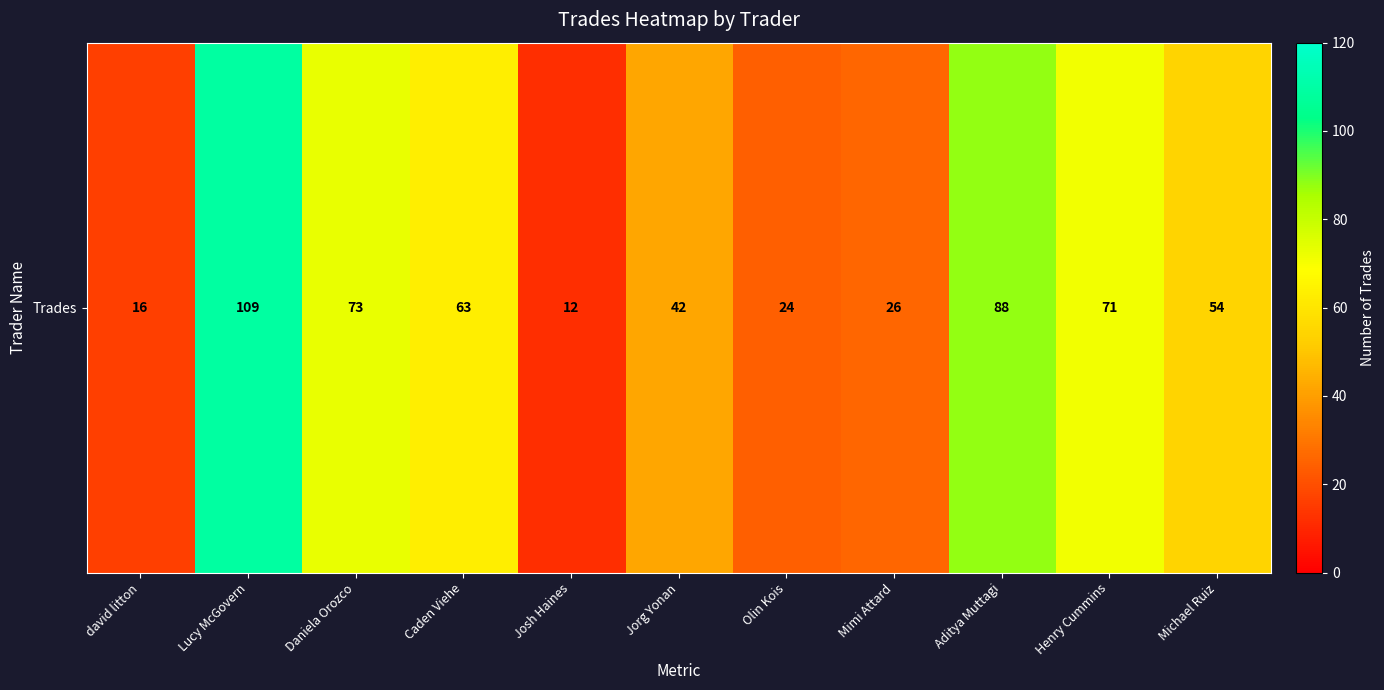

Which category has the highest value across all series?

Lucy McGovern